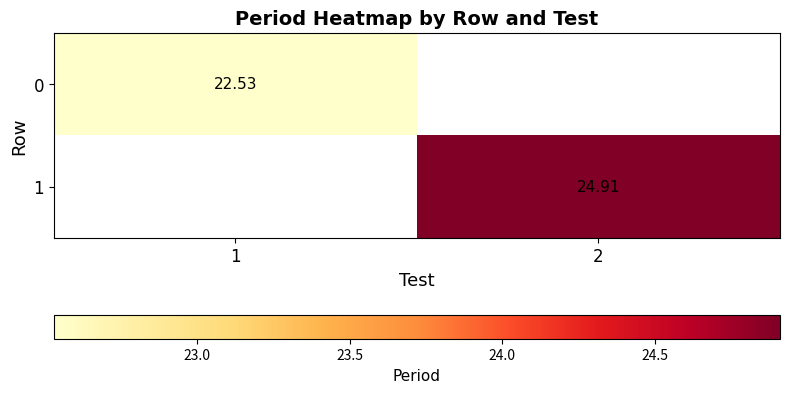

How many data points does each series have?

2